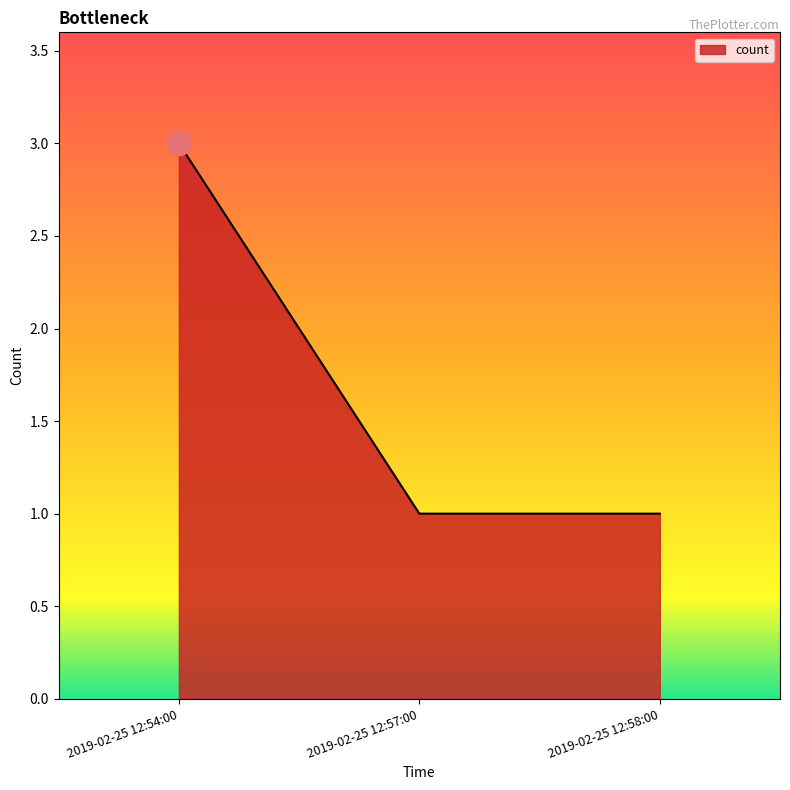

Between 2019-02-25 12:58:00 and 2019-02-25 12:54:00, which is larger?

2019-02-25 12:54:00